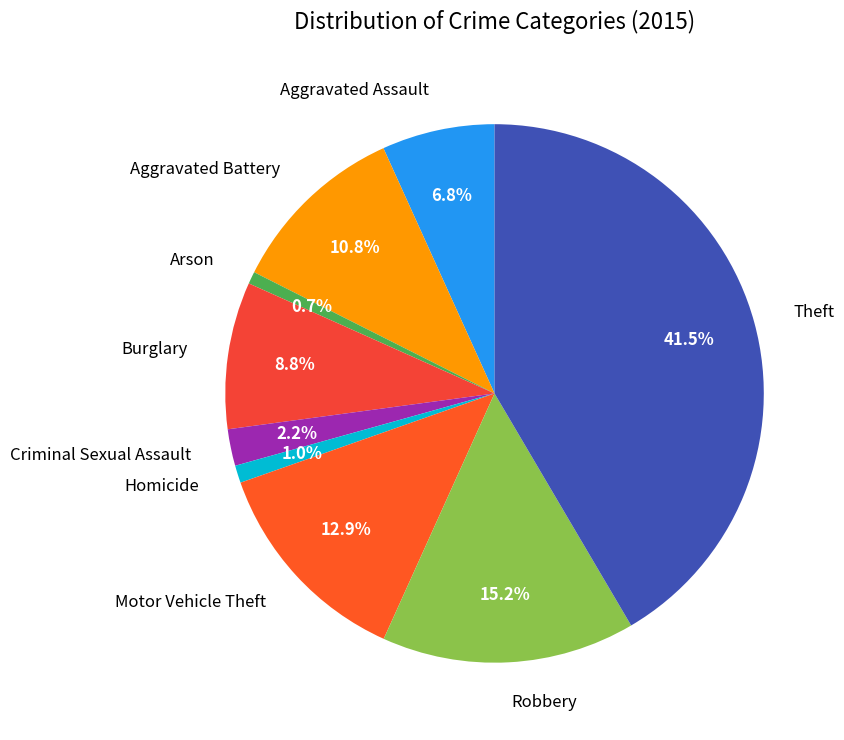

To the nearest percent, what is the average slice percentage?

11%